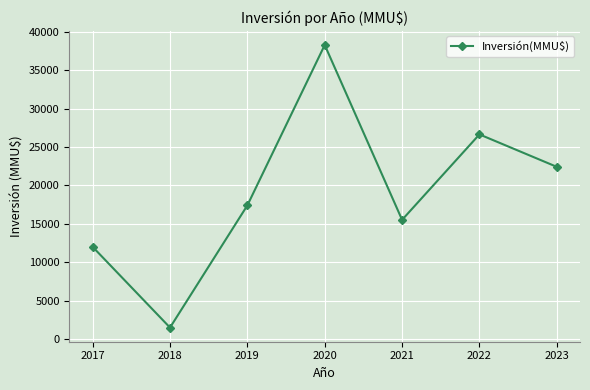

How many points are lower than both their immediate neighbors (excluding endpoints)?

2